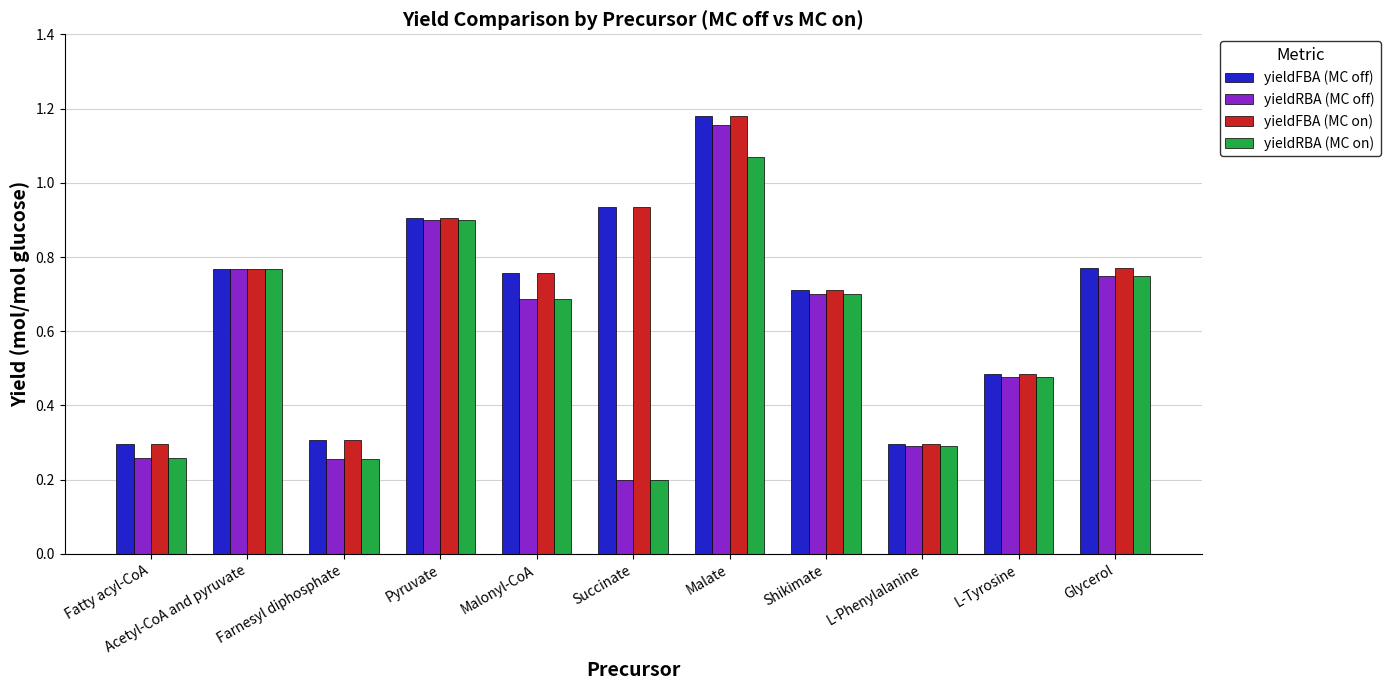

How many bars are there in total?

44